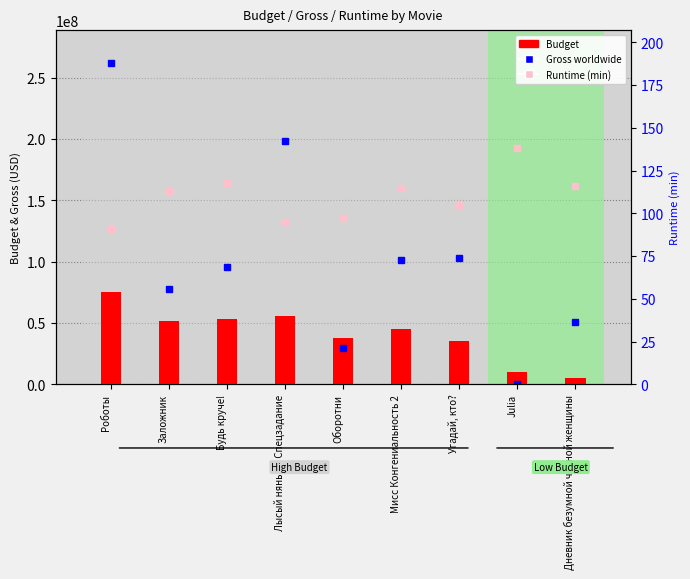

What is the greatest value displayed?

262511490